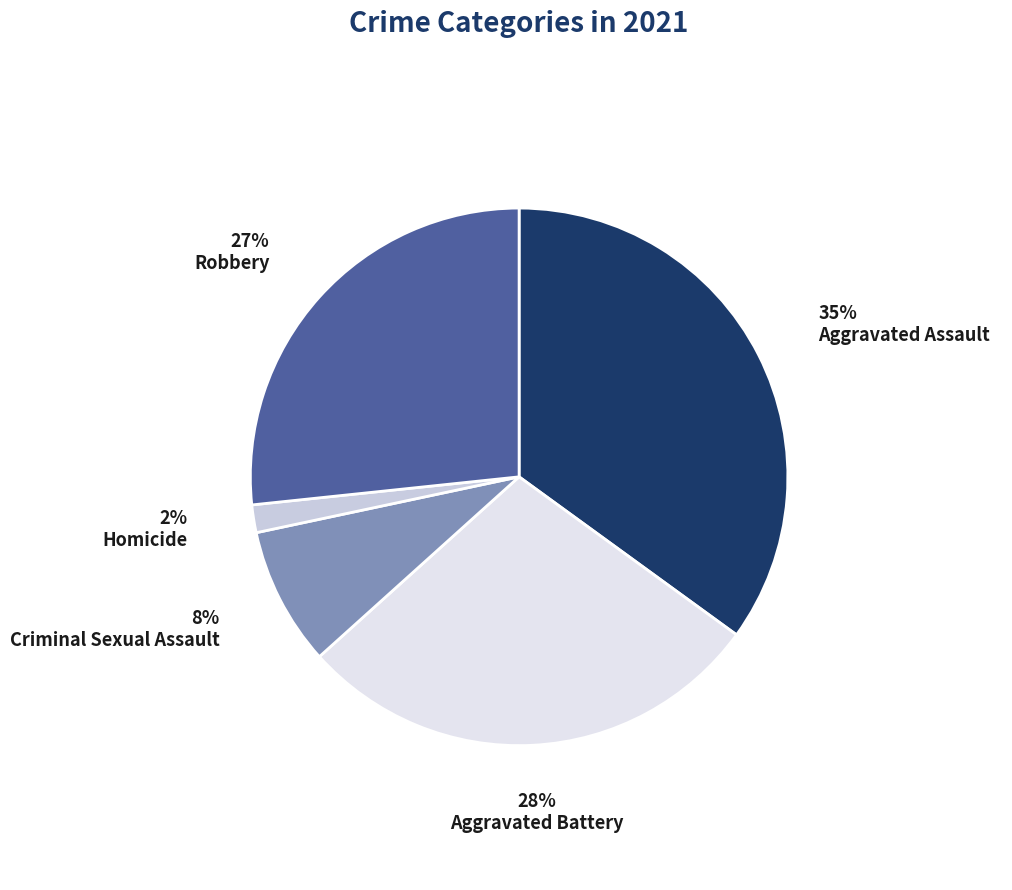

Rank the categories by value from highest to lowest.

Aggravated Assault, Aggravated Battery, Robbery, Criminal Sexual Assault, Homicide